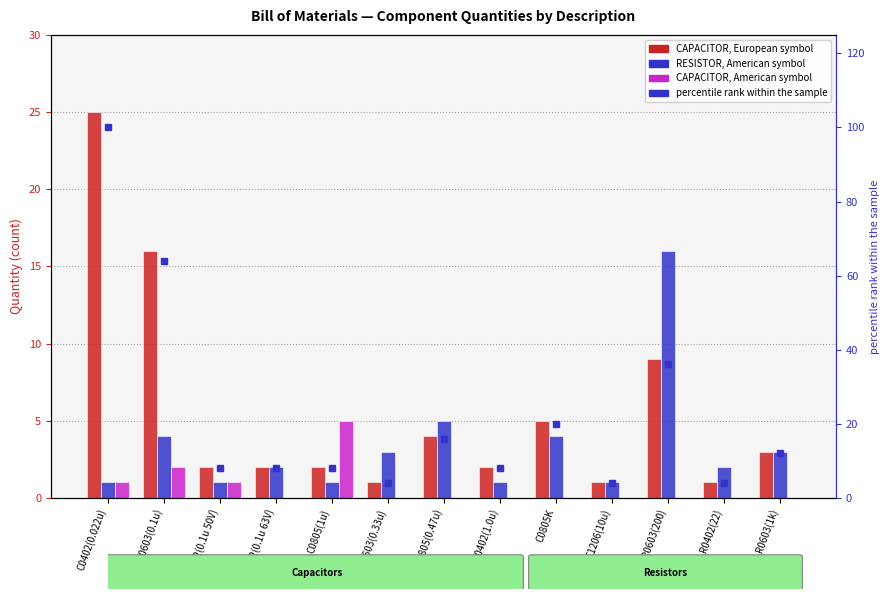

What is the difference between the second highest and minimum values in the CAPACITOR, European symbol series?

15